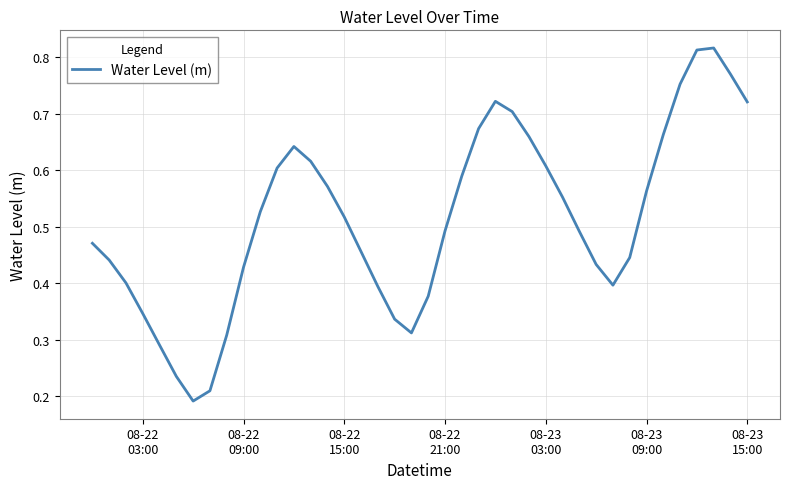

Reading left to right, what are all the values shown in this chart?

0.5	0.4	0.4	0.3	0.3	0.2	0.2	0.2	0.3	0.4	0.5	0.6	0.6	0.6	0.6	0.5	0.5	0.4	0.3	0.3	0.4	0.5	0.6	0.7	0.7	0.7	0.7	0.6	0.6	0.5	0.4	0.4	0.4	0.6	0.7	0.8	0.8	0.8	0.8	0.7